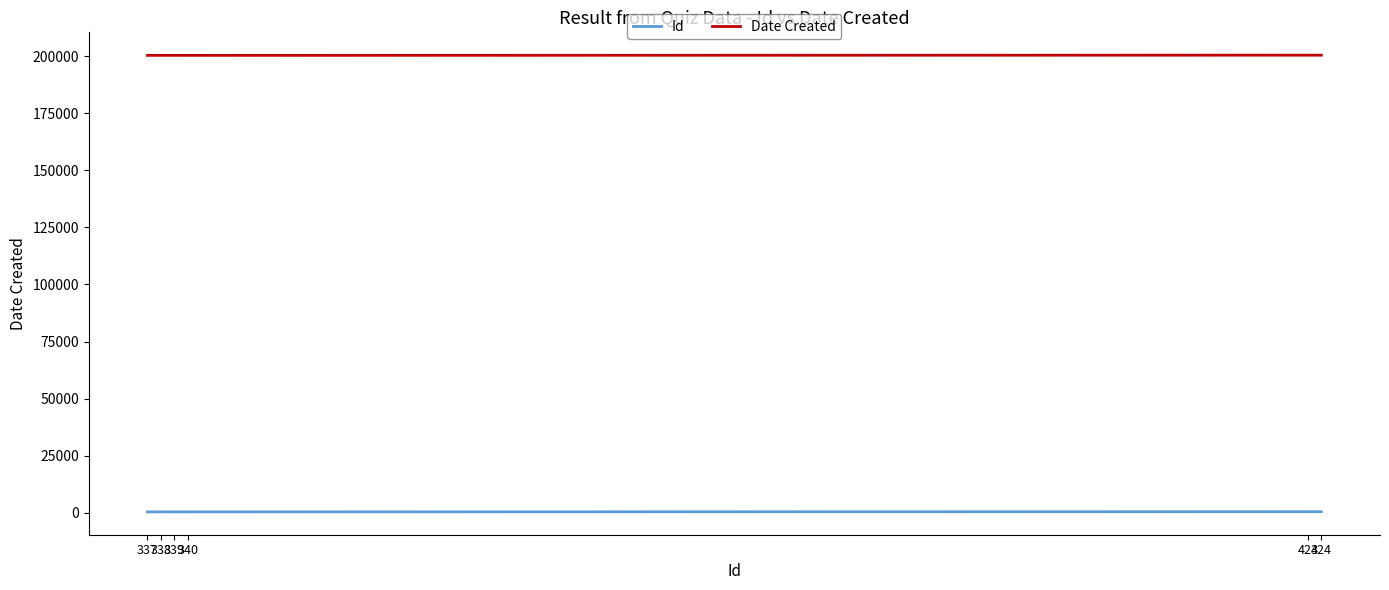

What is the maximum value for Date Created?

200504